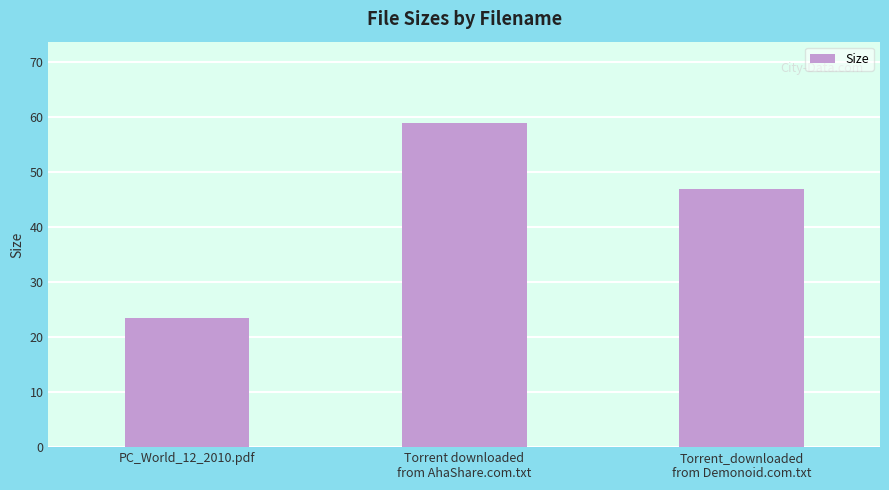

Are the bars horizontal?

No